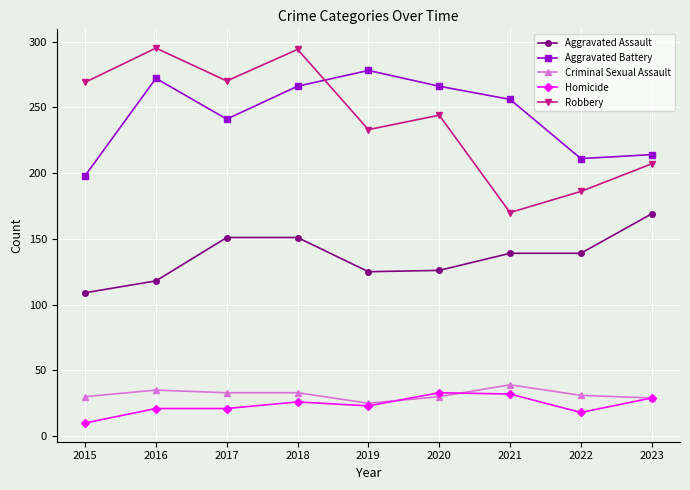

True or false: Robbery and Homicide intersect in this chart.

False